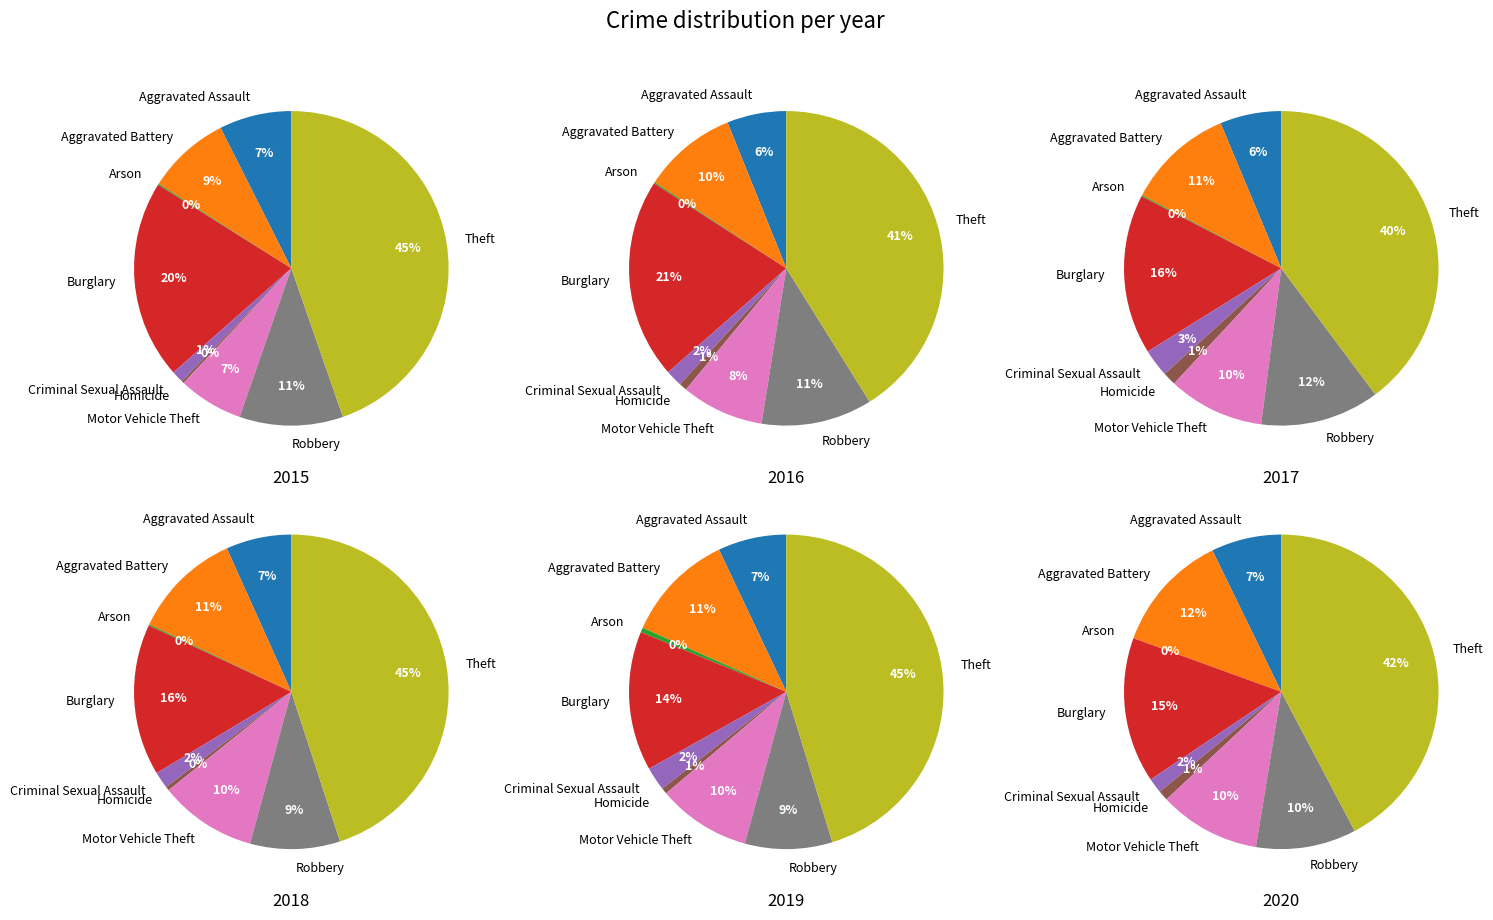

How many slices are in this pie chart?

9